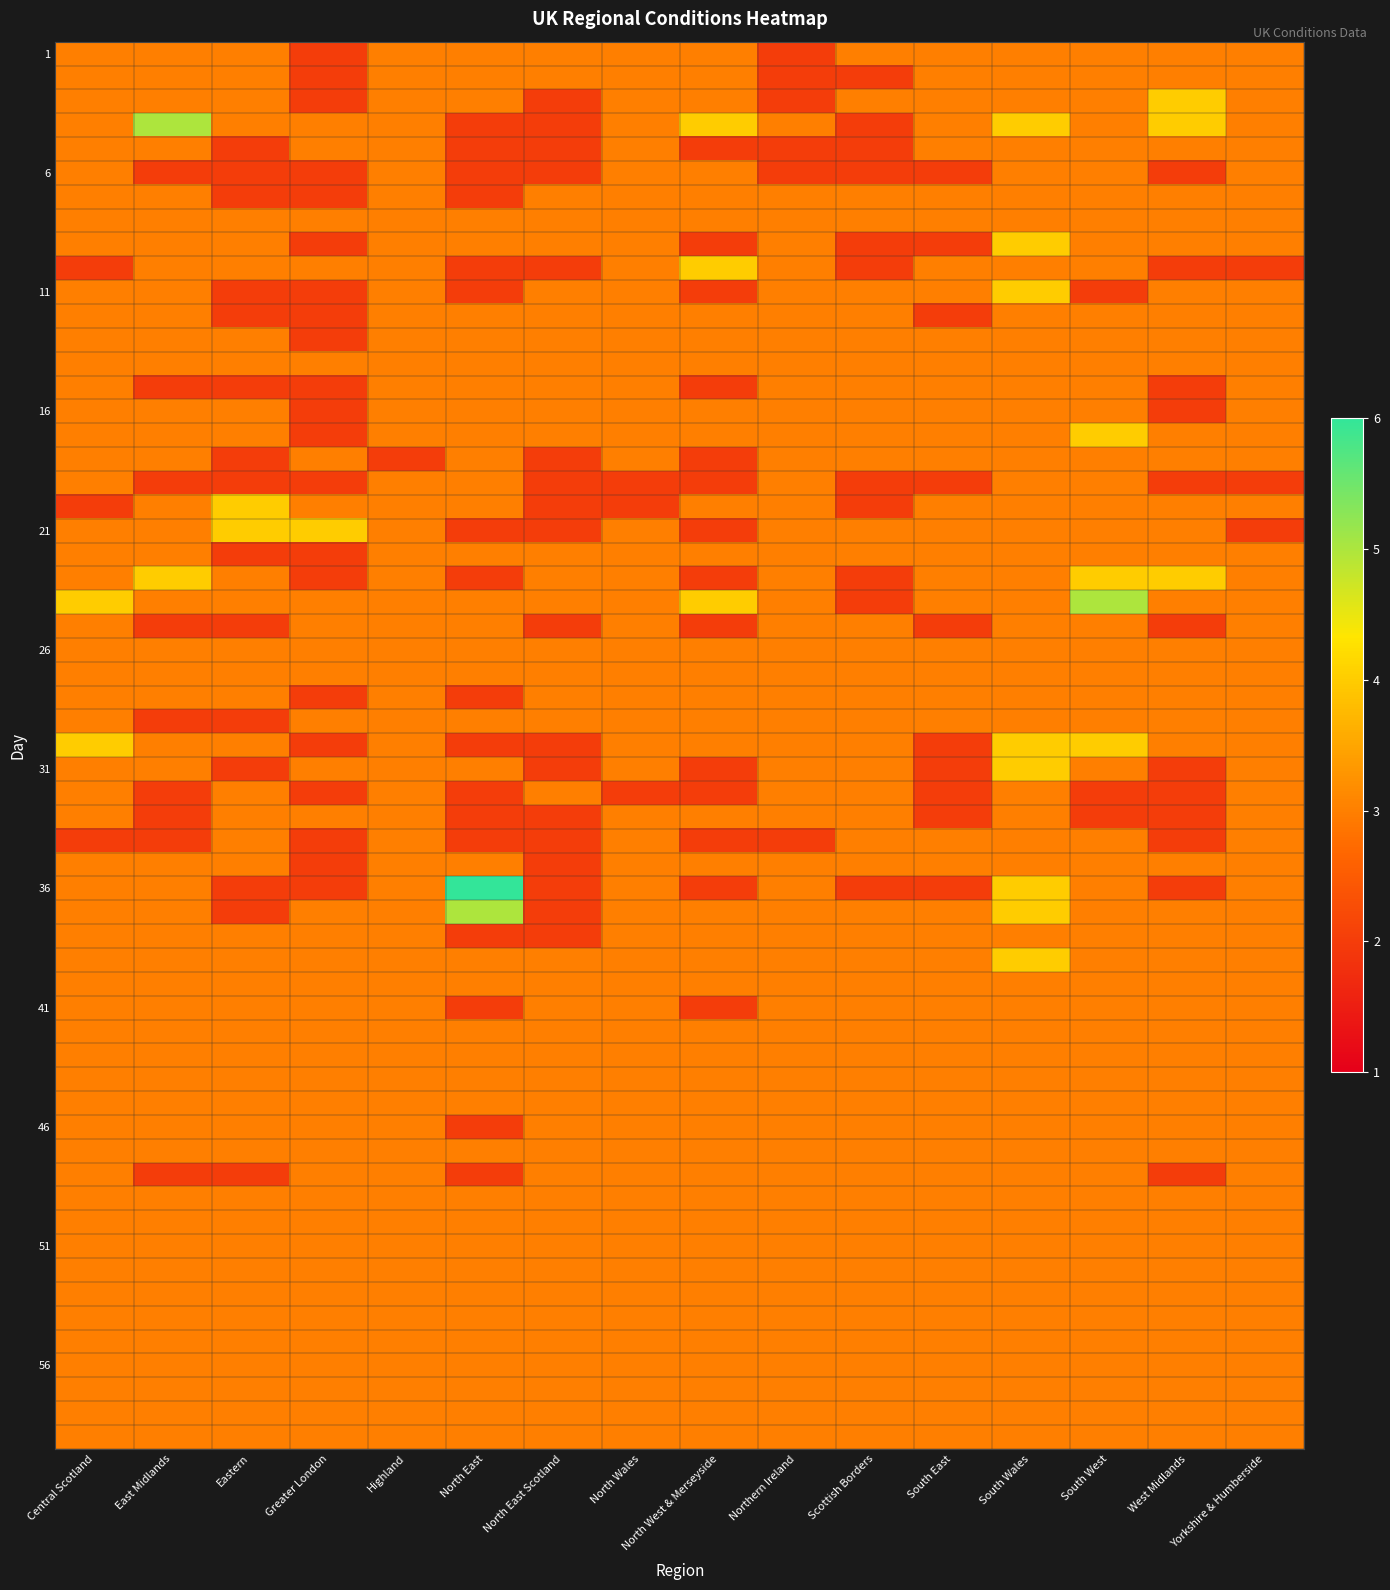

Which category has the lowest value across all series?

Greater London